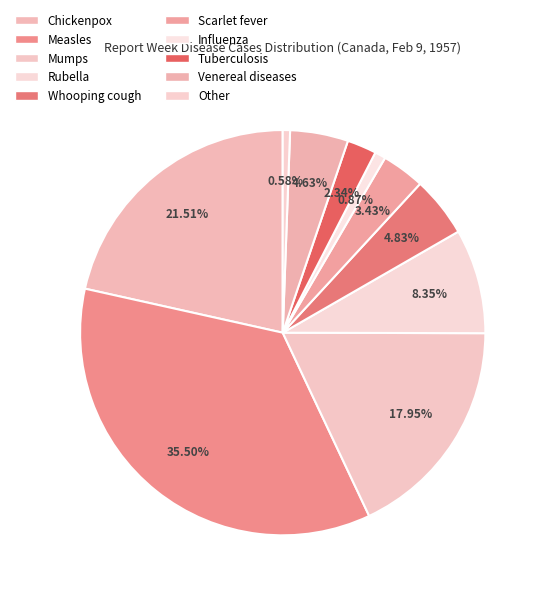

How many slices are in this pie chart?

10